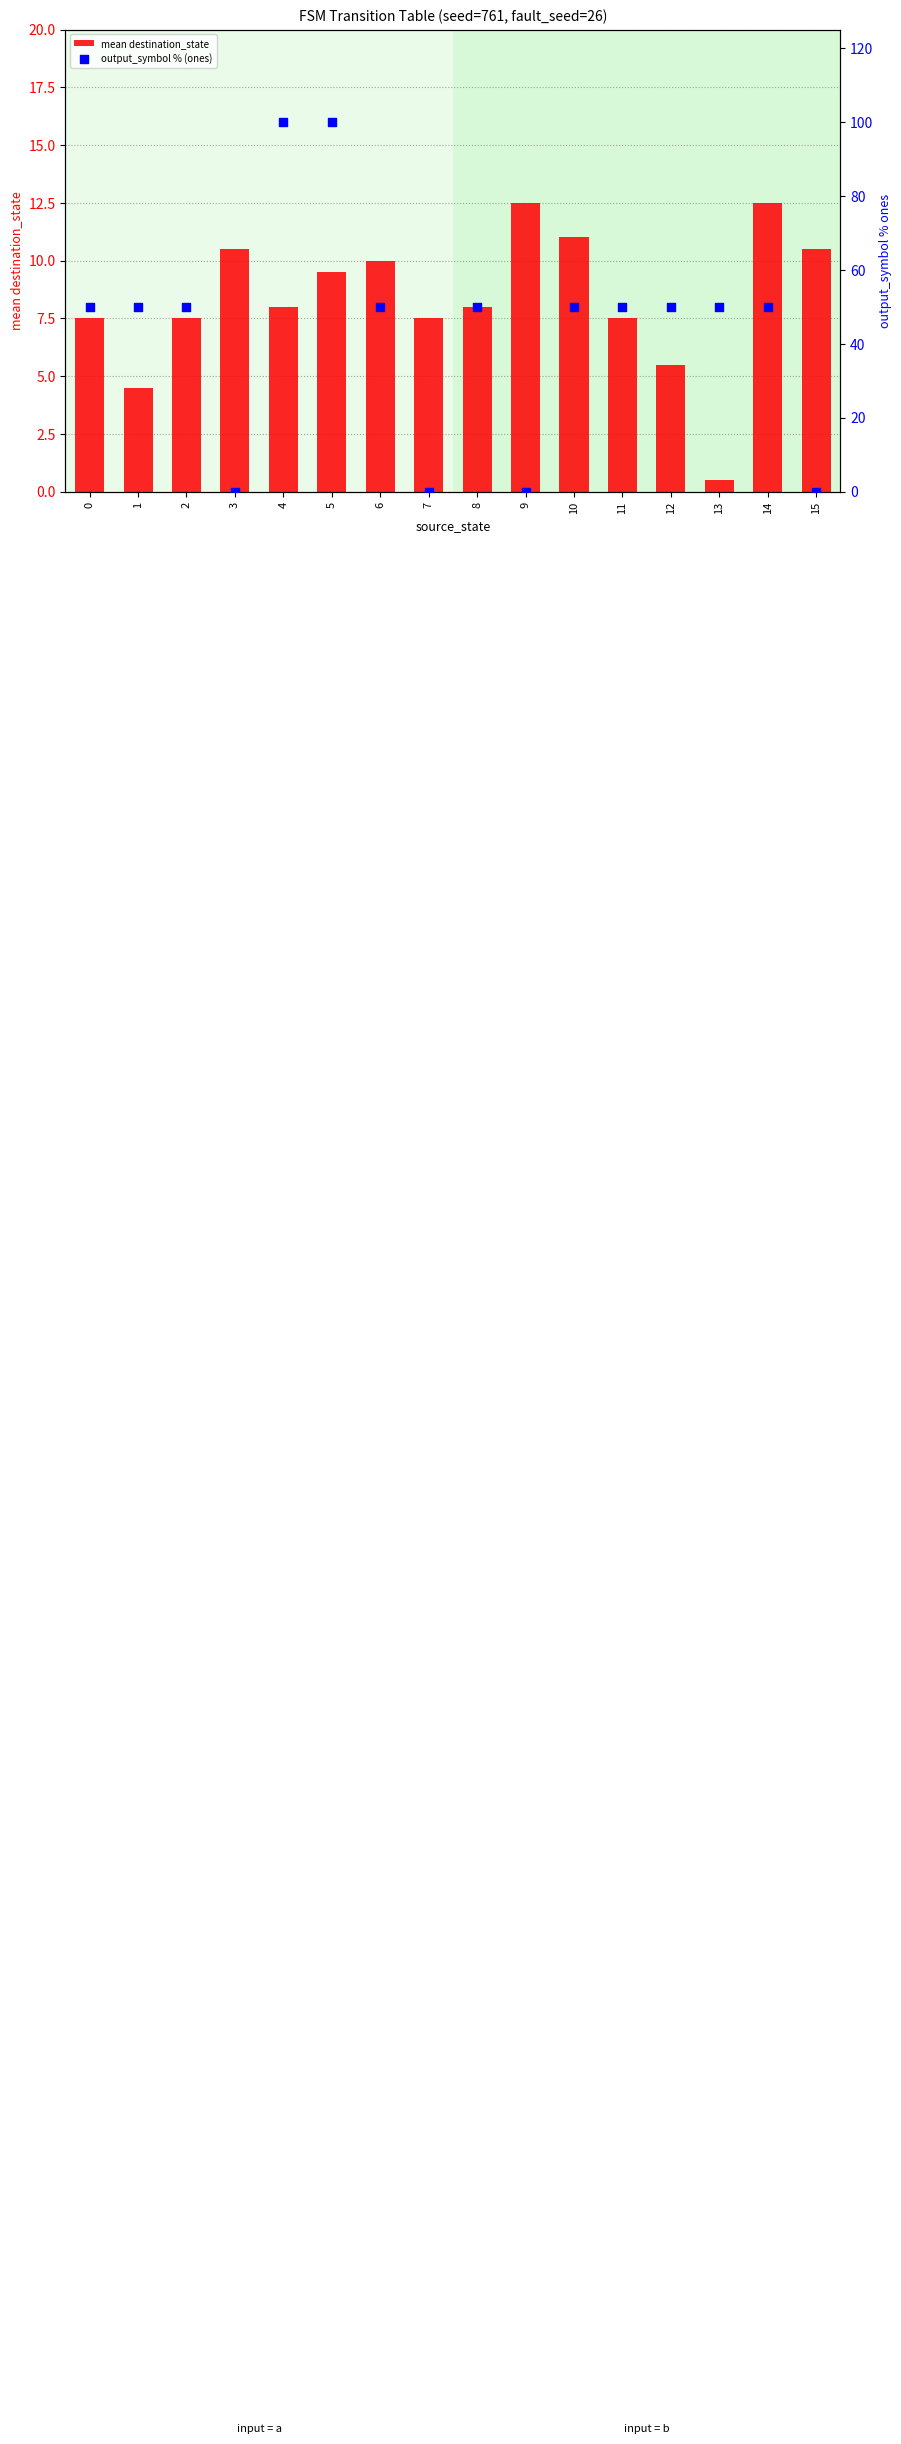

Which series has the largest total across all categories?

output_symbol % (ones)